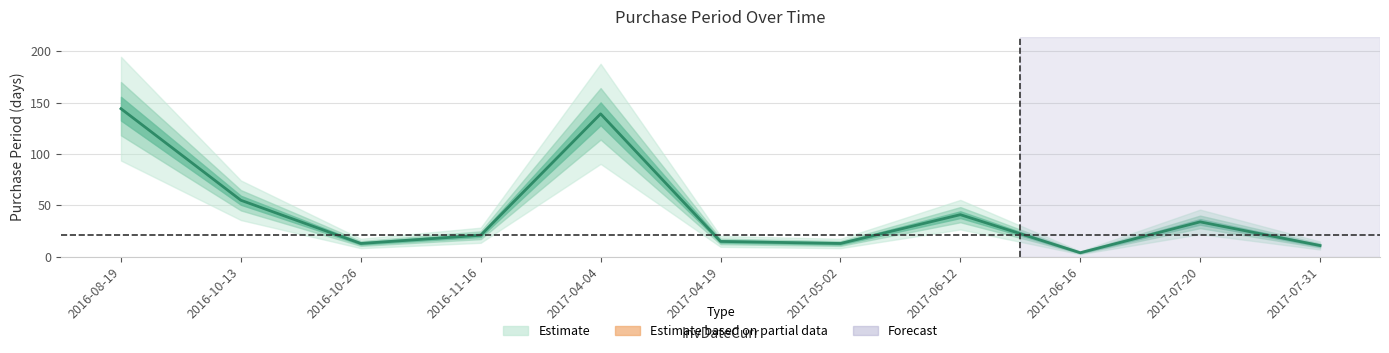

Which category has the lowest value across all series?

2017-06-16